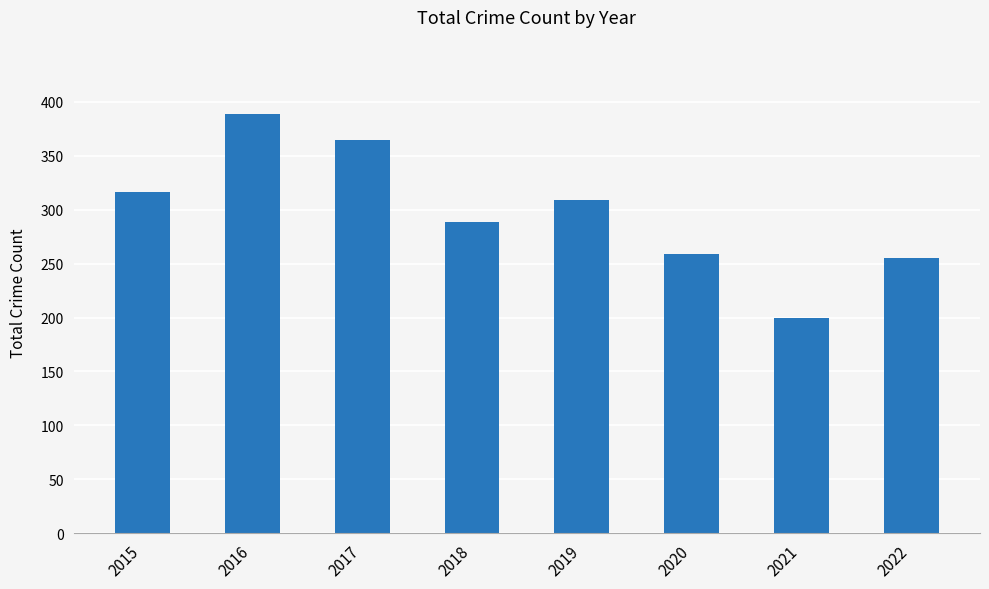

The chart shows a value of 316 at 2015. True or false?

True